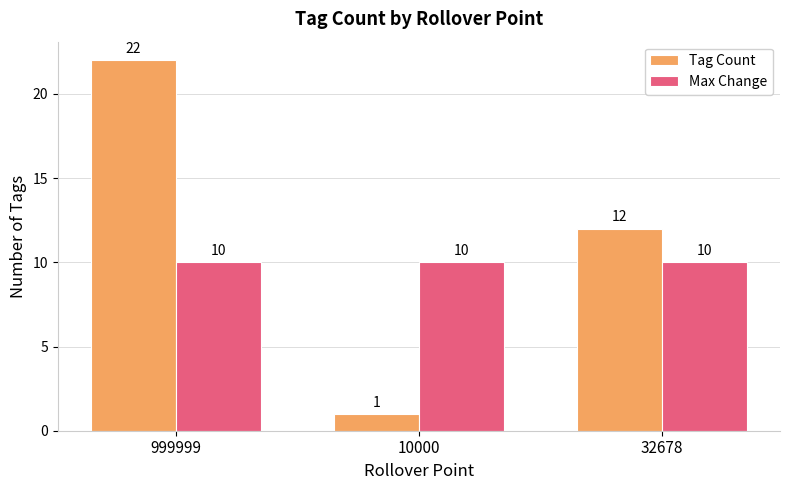

Are the bars horizontal?

No